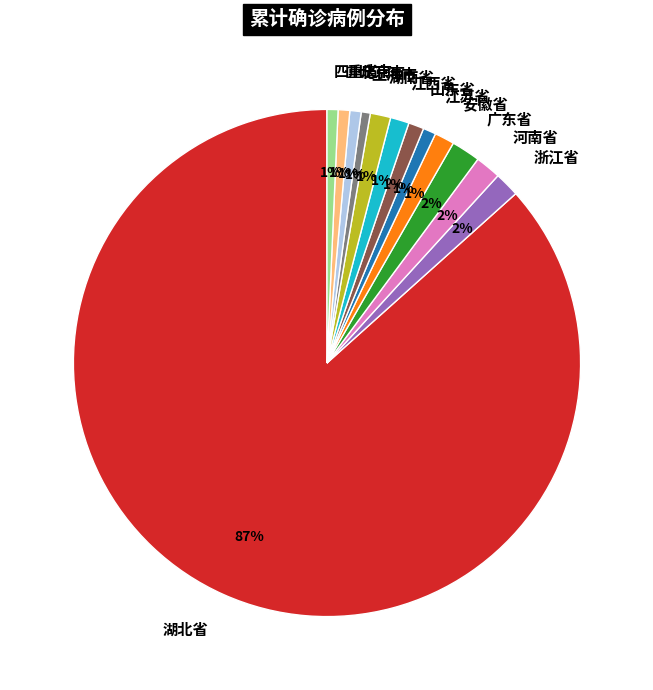

Count the number of slices in the pie.

13